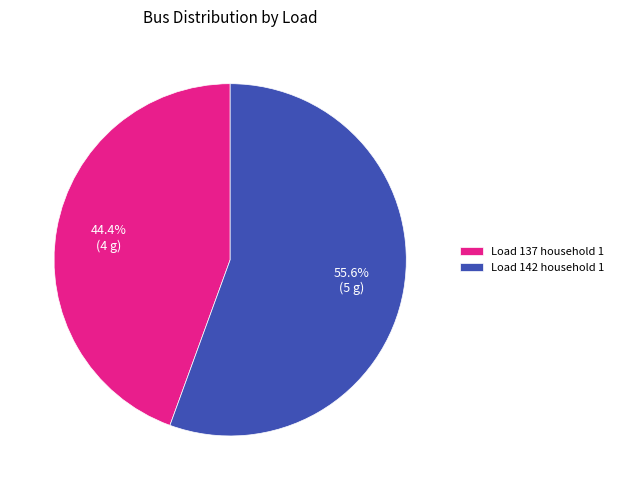

Which slice represents more than half of the pie?

Load 142 household 1